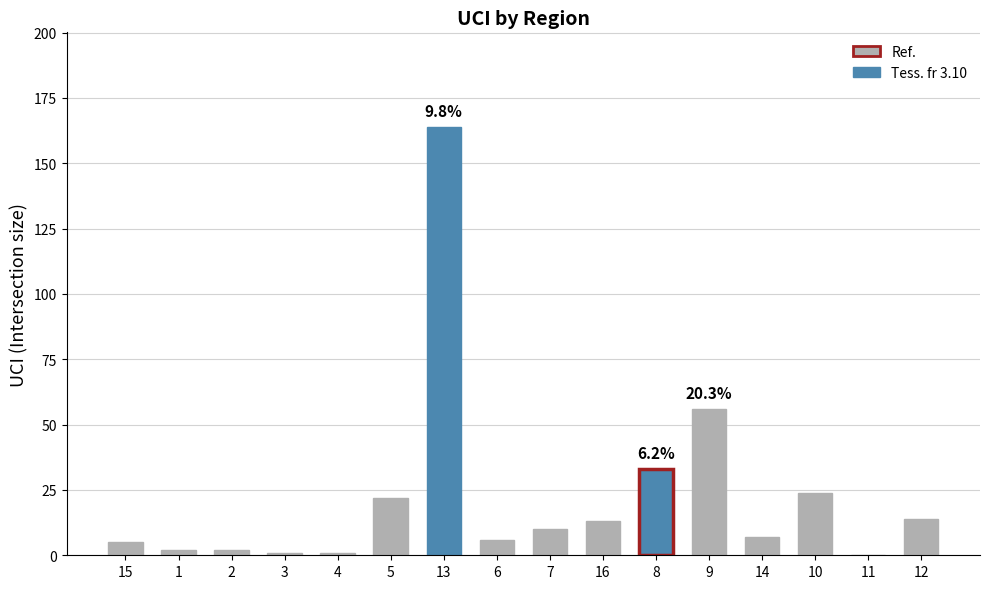

At which category does the chart reach its peak across all series?

13